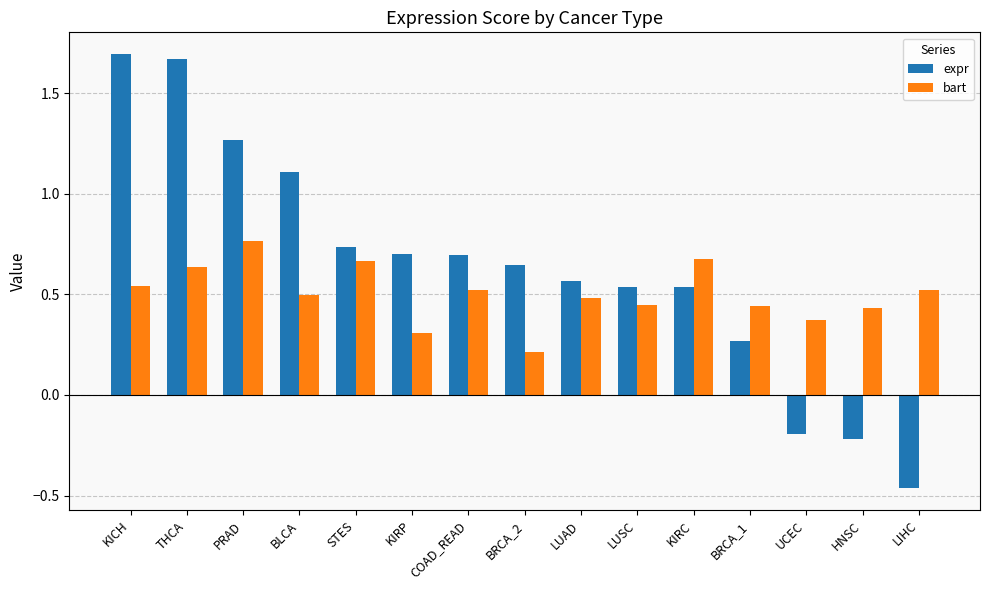

What are all the series names shown in the legend?

expr, bart